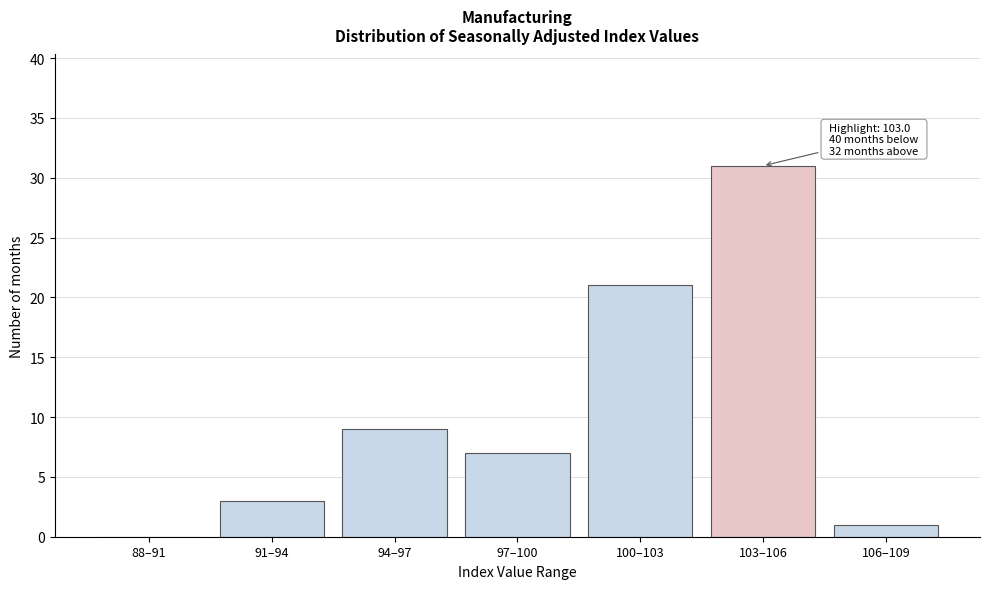

Reading left to right, transcribe all the data shown in this chart.

88–91=0	91–94=3	94–97=9	97–100=7	100–103=21	103–106=31	106–109=1